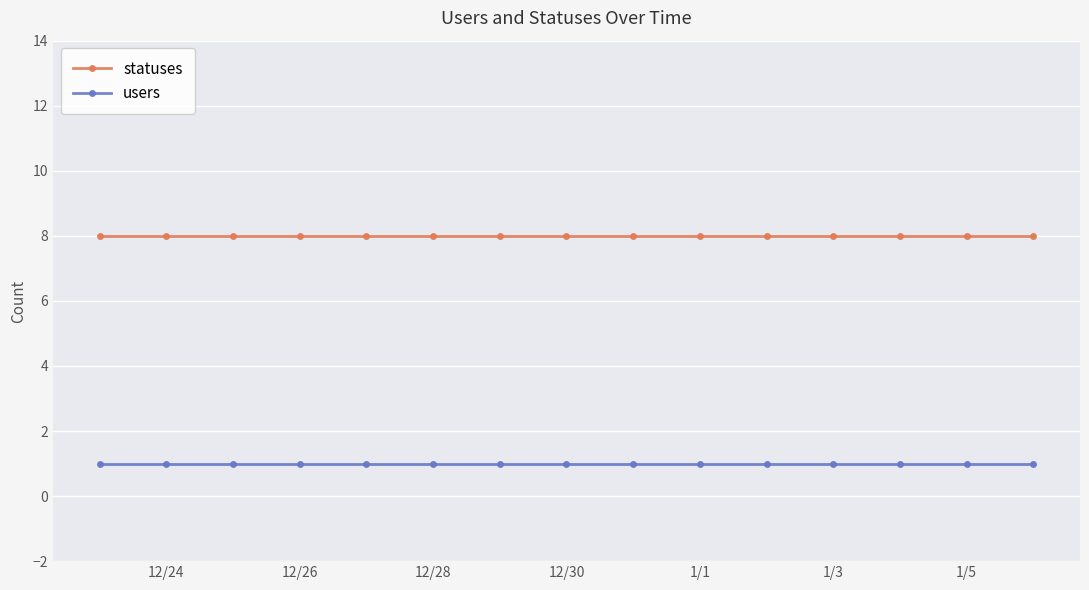

Which series has the largest total across all categories?

statuses